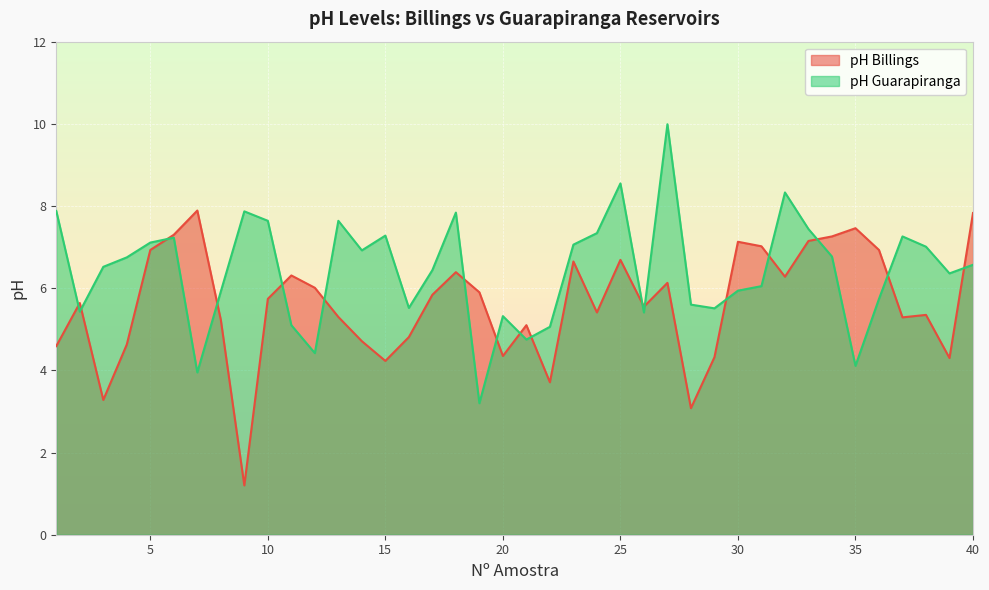

Does the chart display data point markers on the line(s)?

No